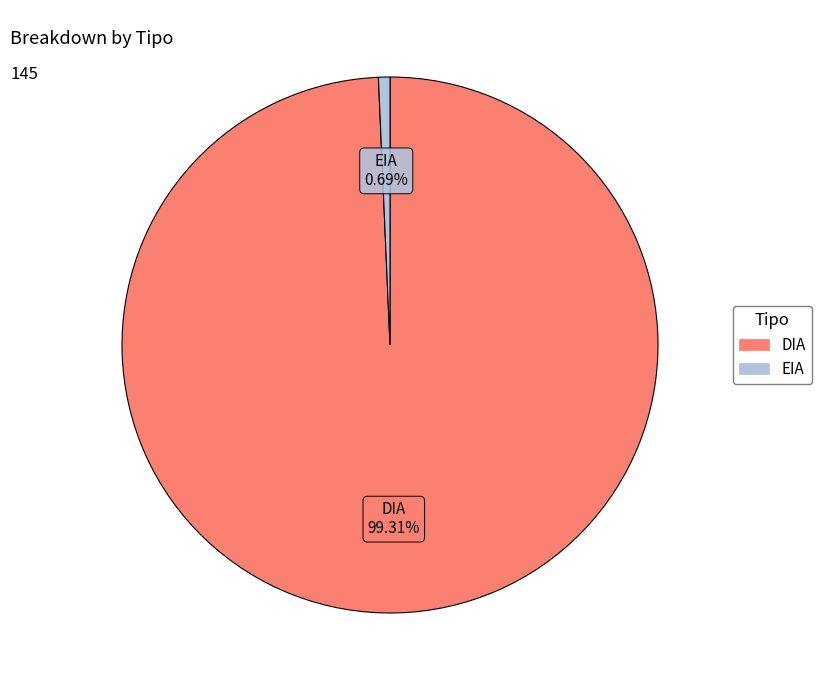

Is it true that EIA is 1% of the pie?

True